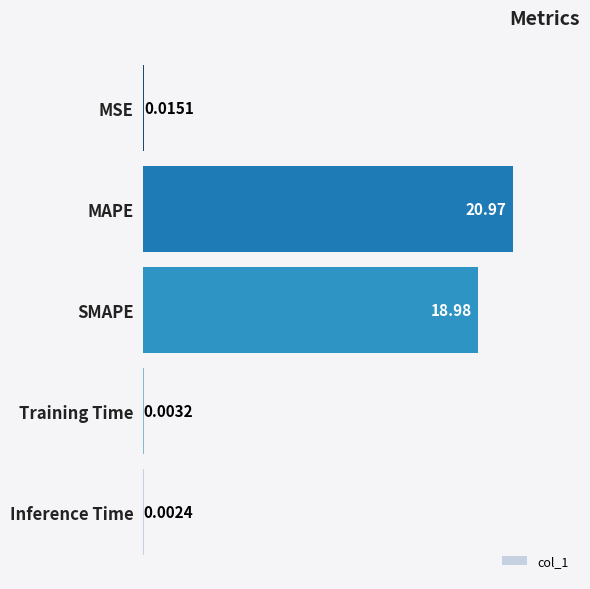

Which has a higher value, Inference Time or SMAPE?

SMAPE